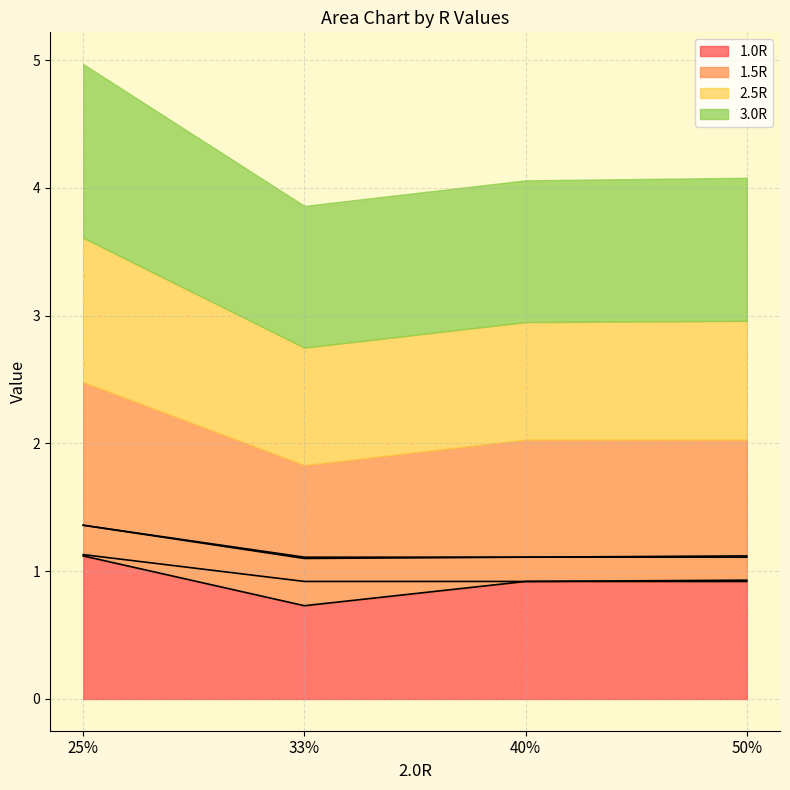

Where is 1.0R nearest to the value 0?

33%